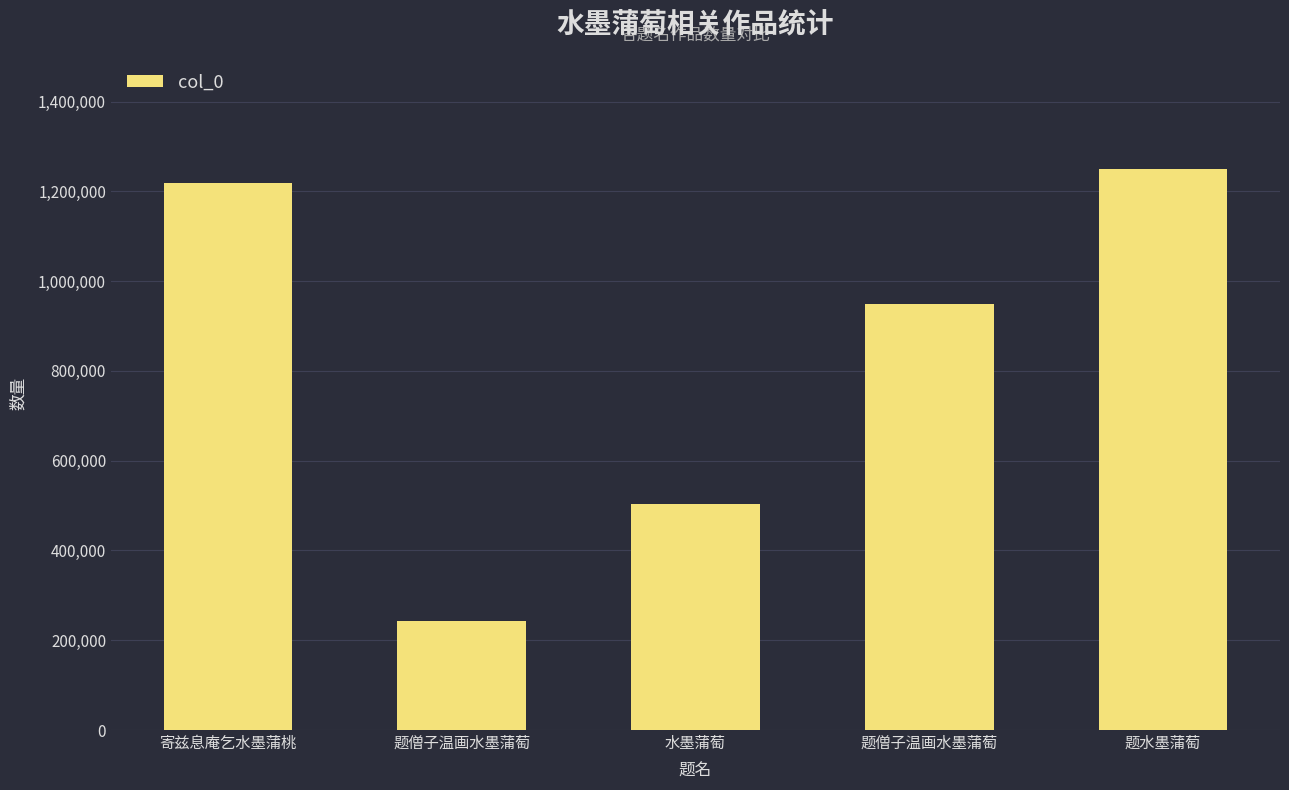

Count the number of data series in this chart.

1